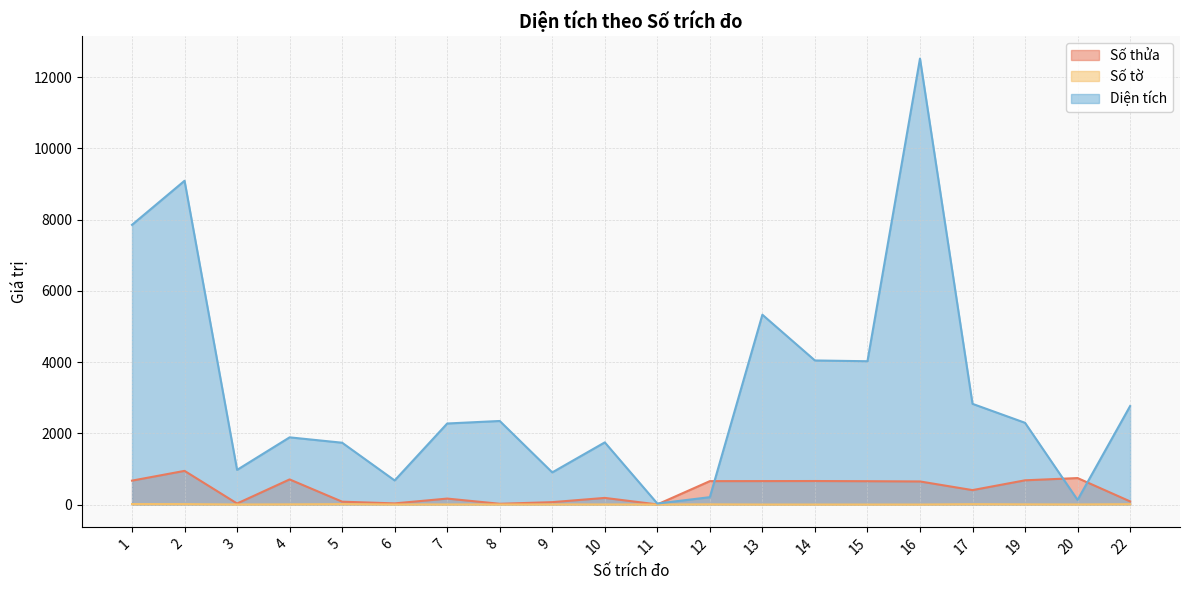

What is the spread (max minus min) of values at 13?

5329.0